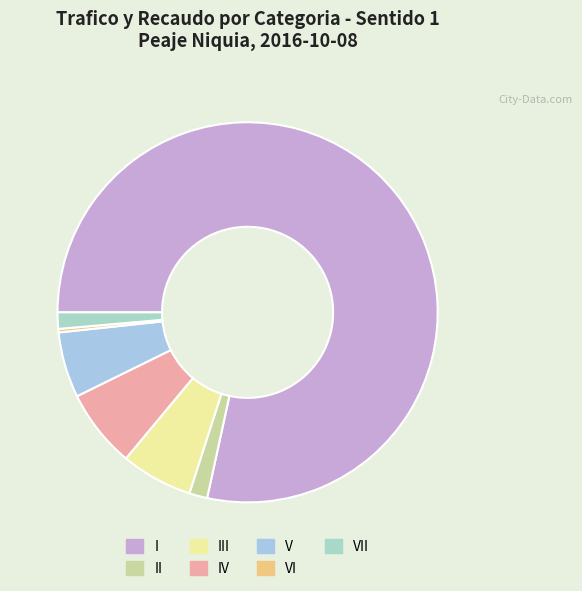

Count the number of slices in the pie.

7